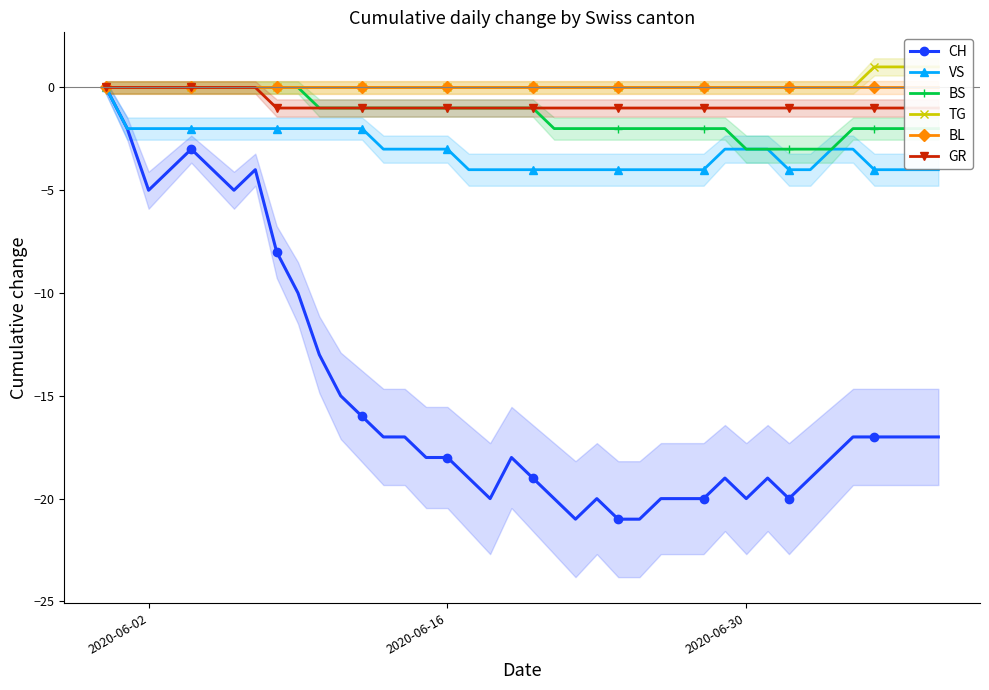

Which series has the widest spread of values?

CH